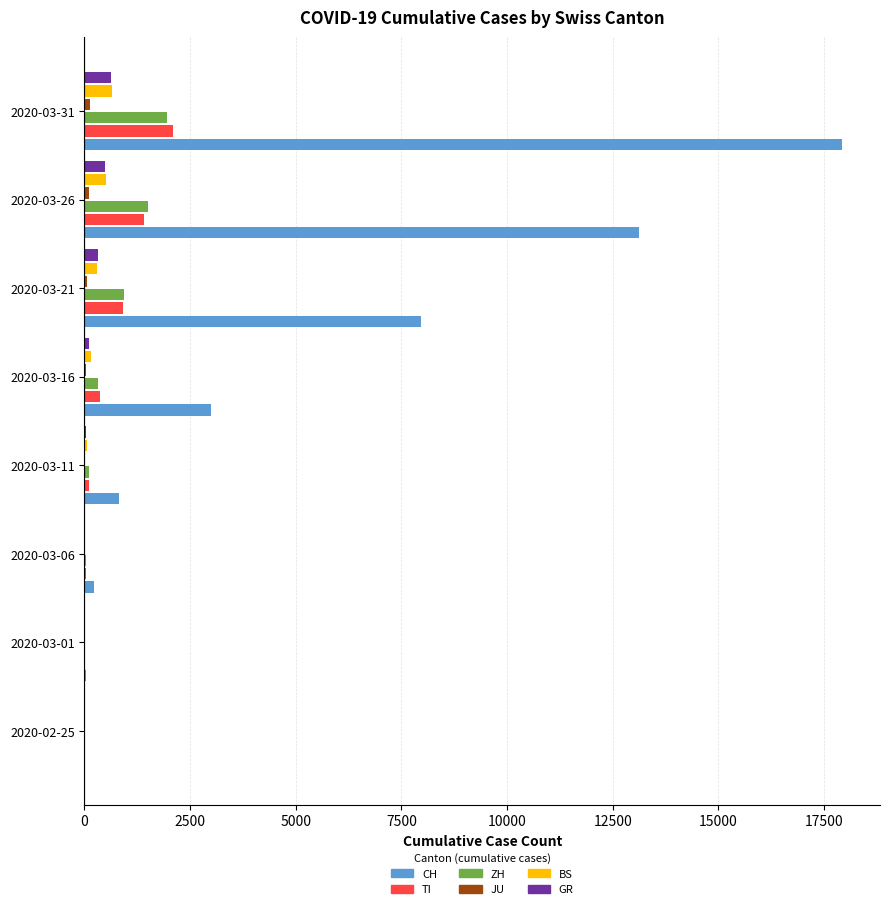

At which category is the sum across all series the highest?

2020-03-31